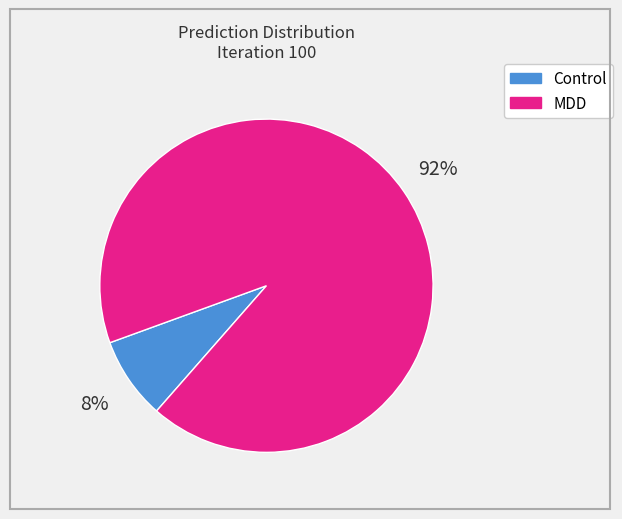

Is there any slice that represents more than half of the pie?

Yes